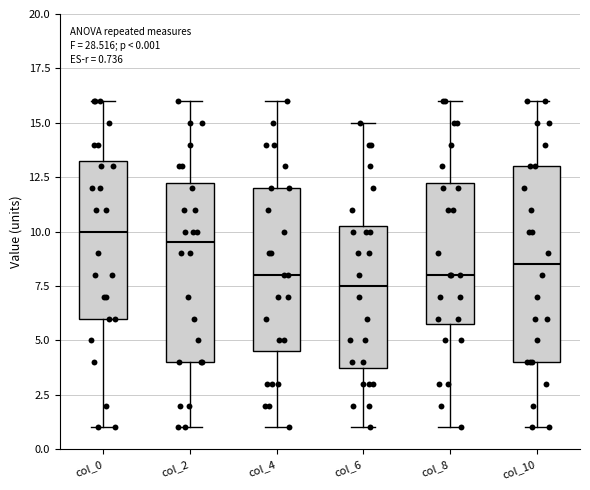

Which box's median line is the lowest?

col_6